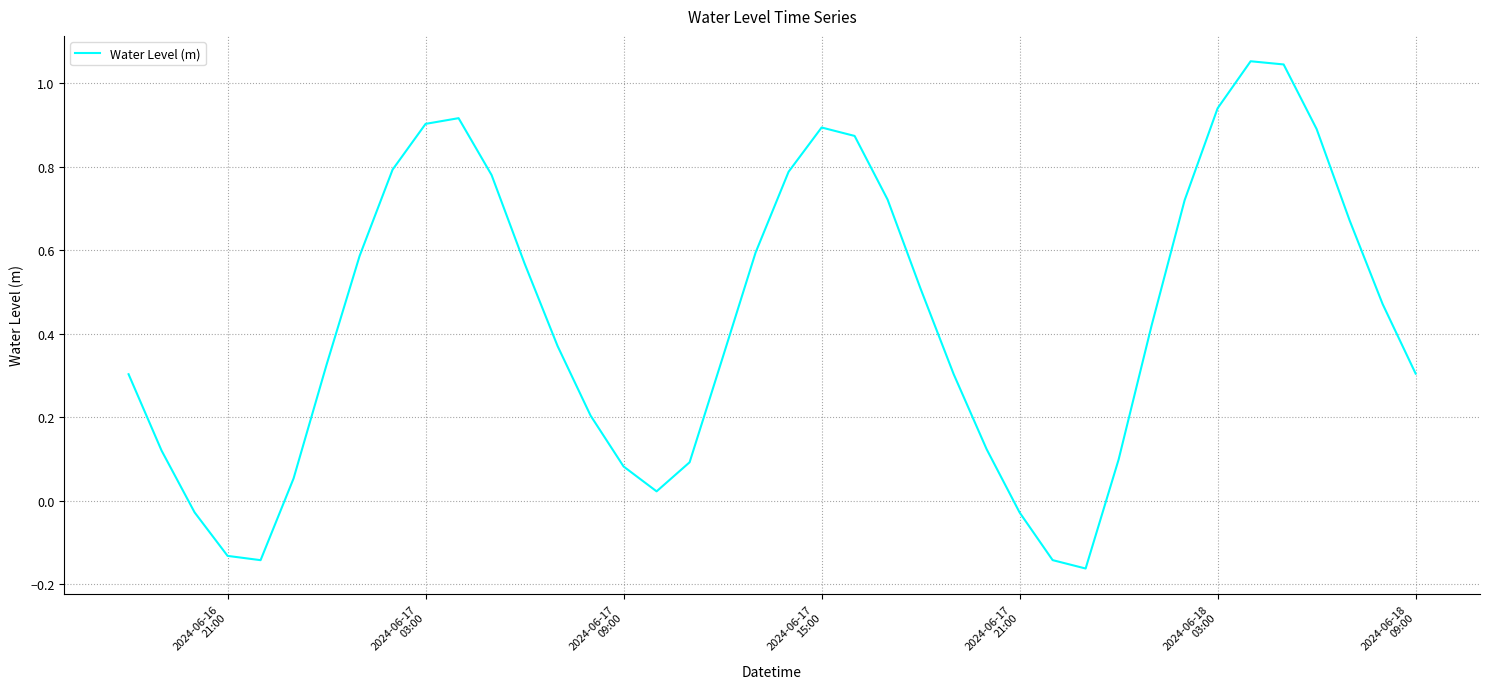

True or false: there are more than 1 points higher than both neighbors.

True